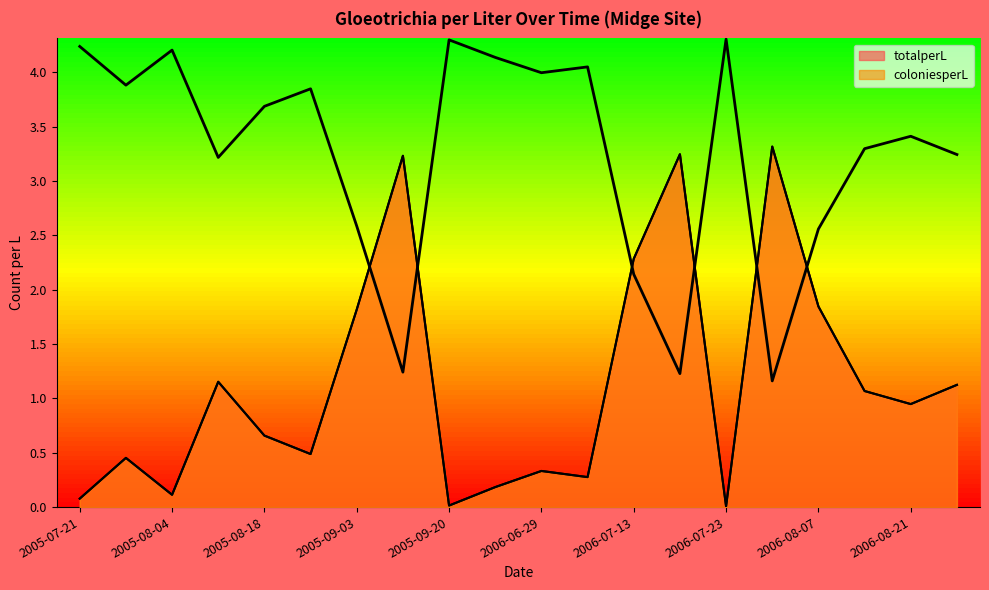

What is the label of the 7th point from the right?

2006-07-17